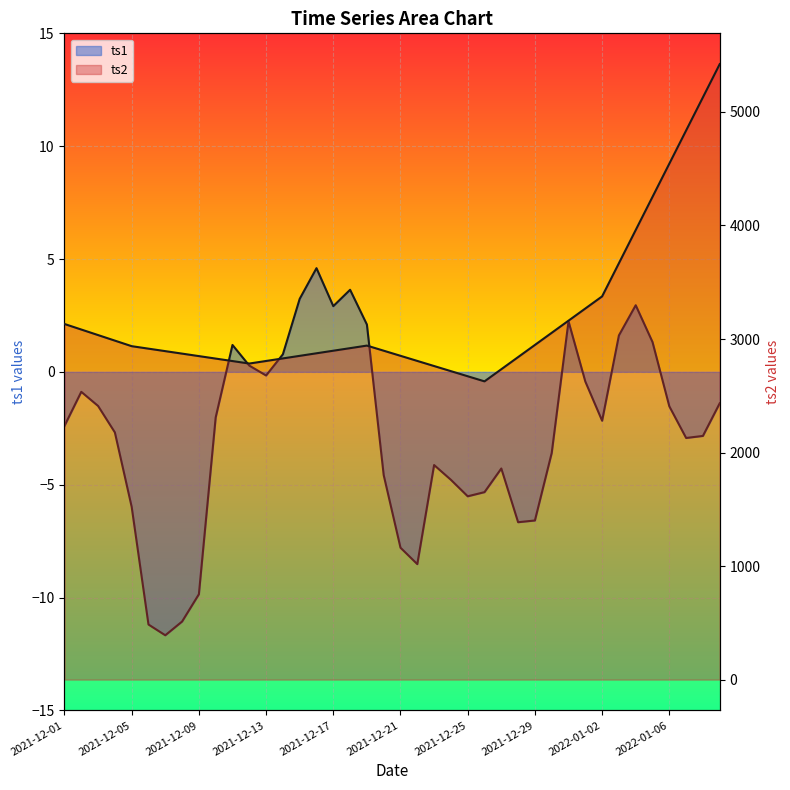

How many negative values does the ts1 series have?

28